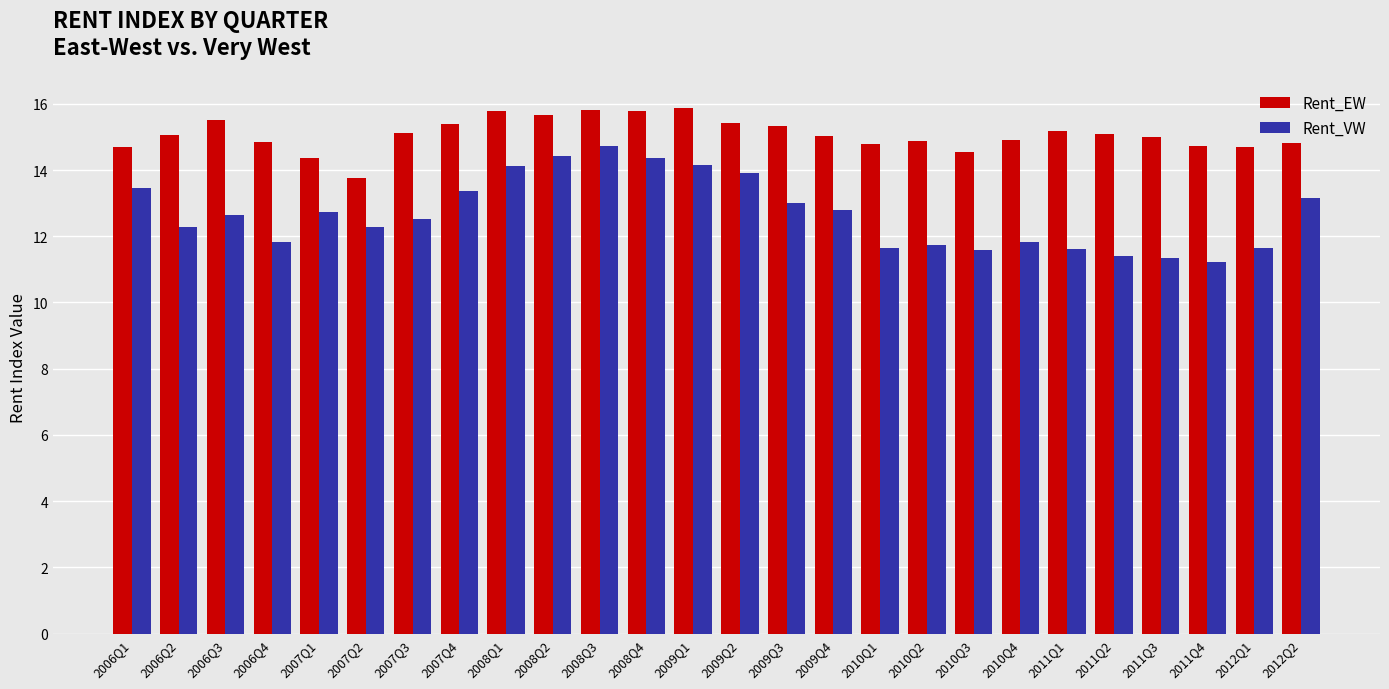

What is the value of the Rent_EW bar at the 17th from the left?

14.8